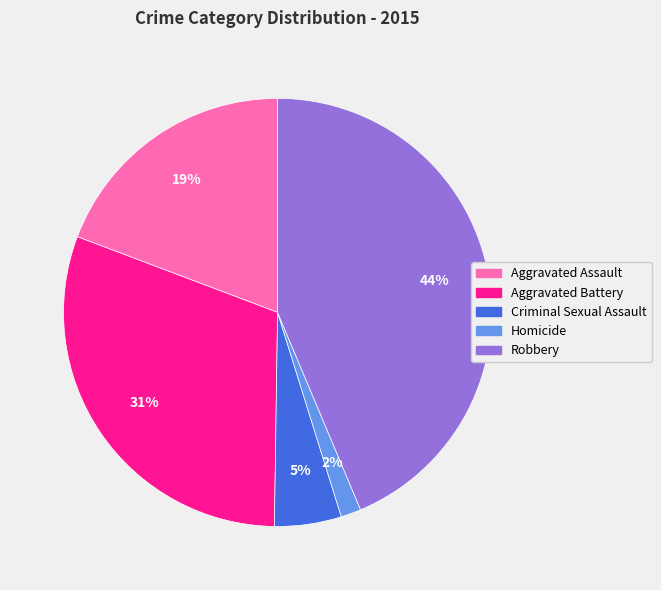

Count the number of slices in the pie.

5